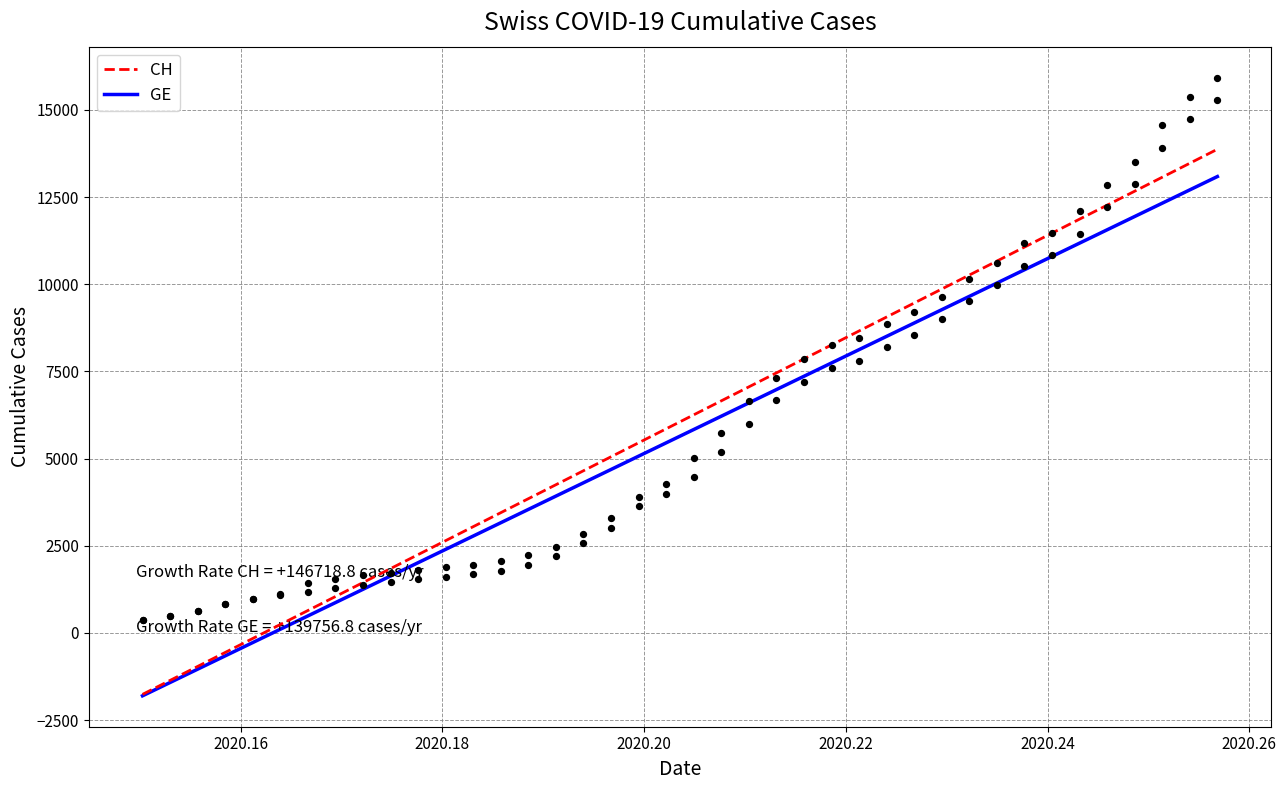

Which series contains the lowest Y value?

CH